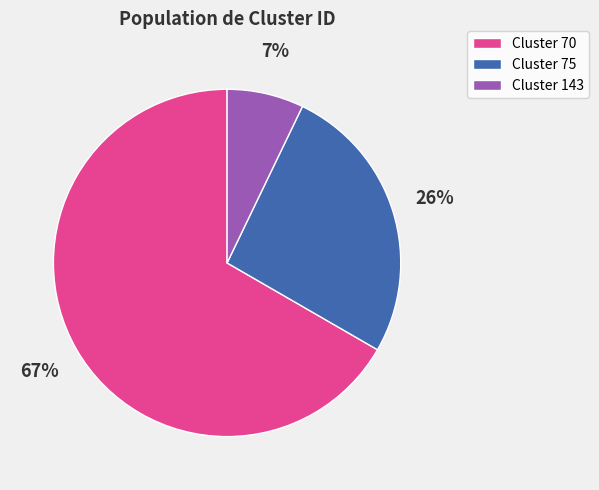

Does any single category account for the majority?

Yes